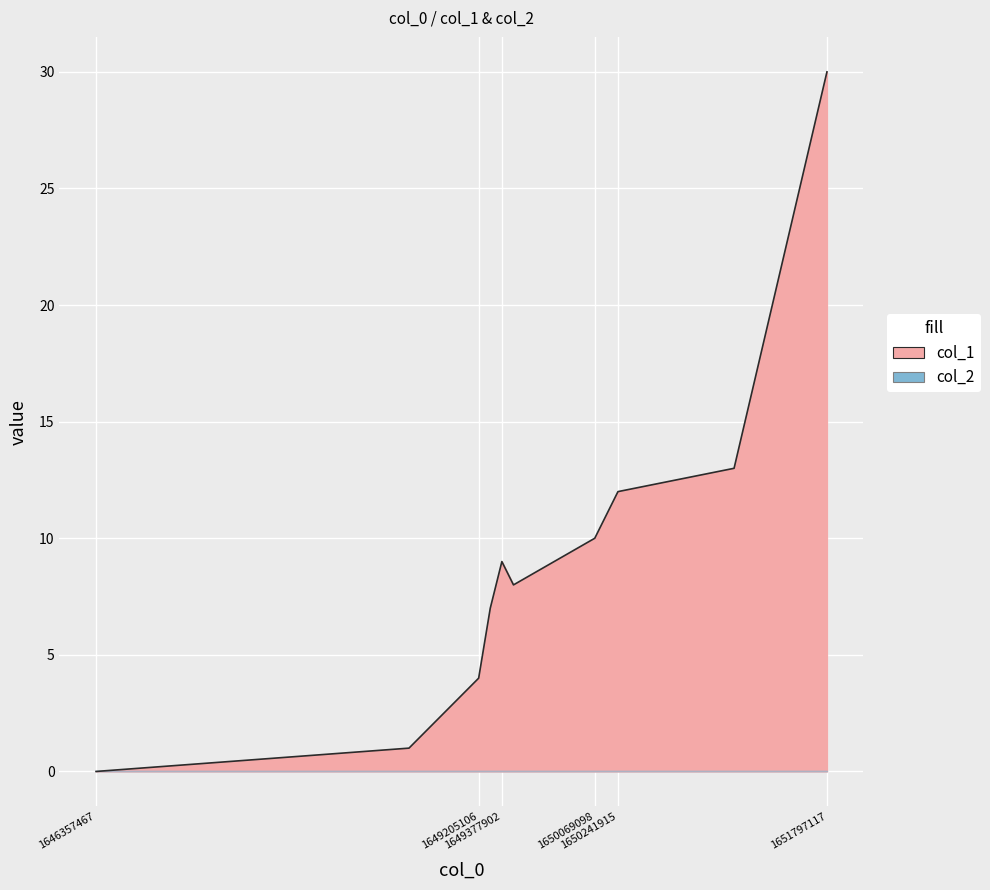

What is the average value?

10